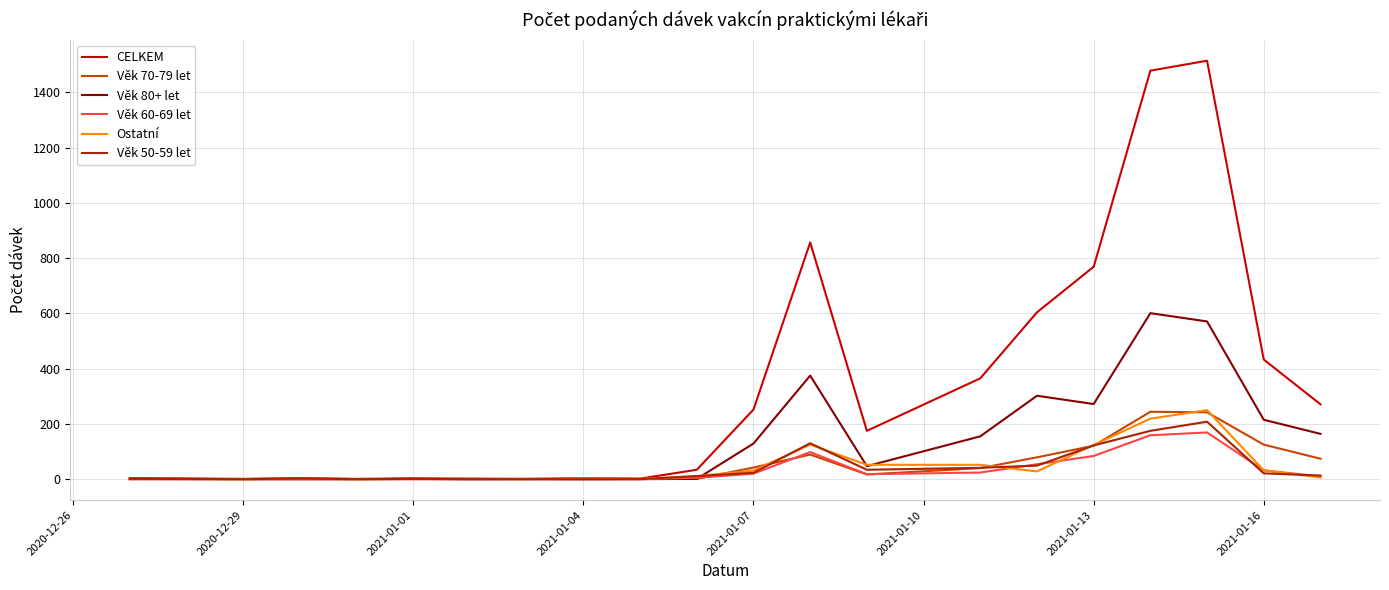

Which series has the largest range (max minus min)?

CELKEM